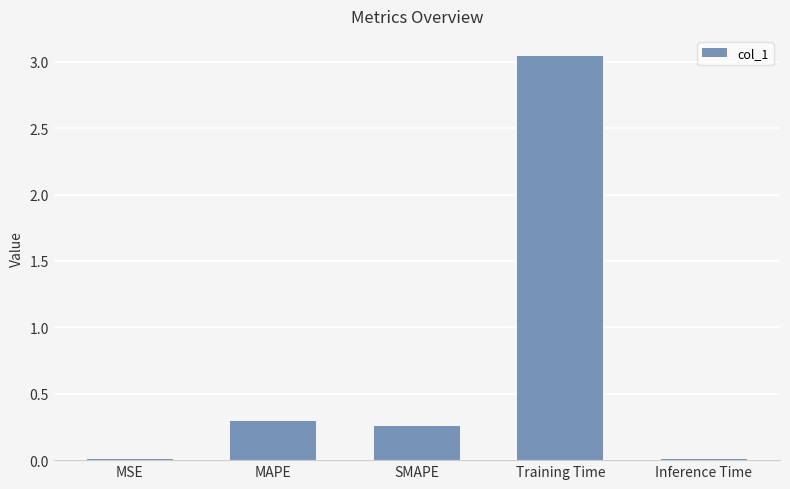

At which category does the chart reach its peak across all series?

Training Time